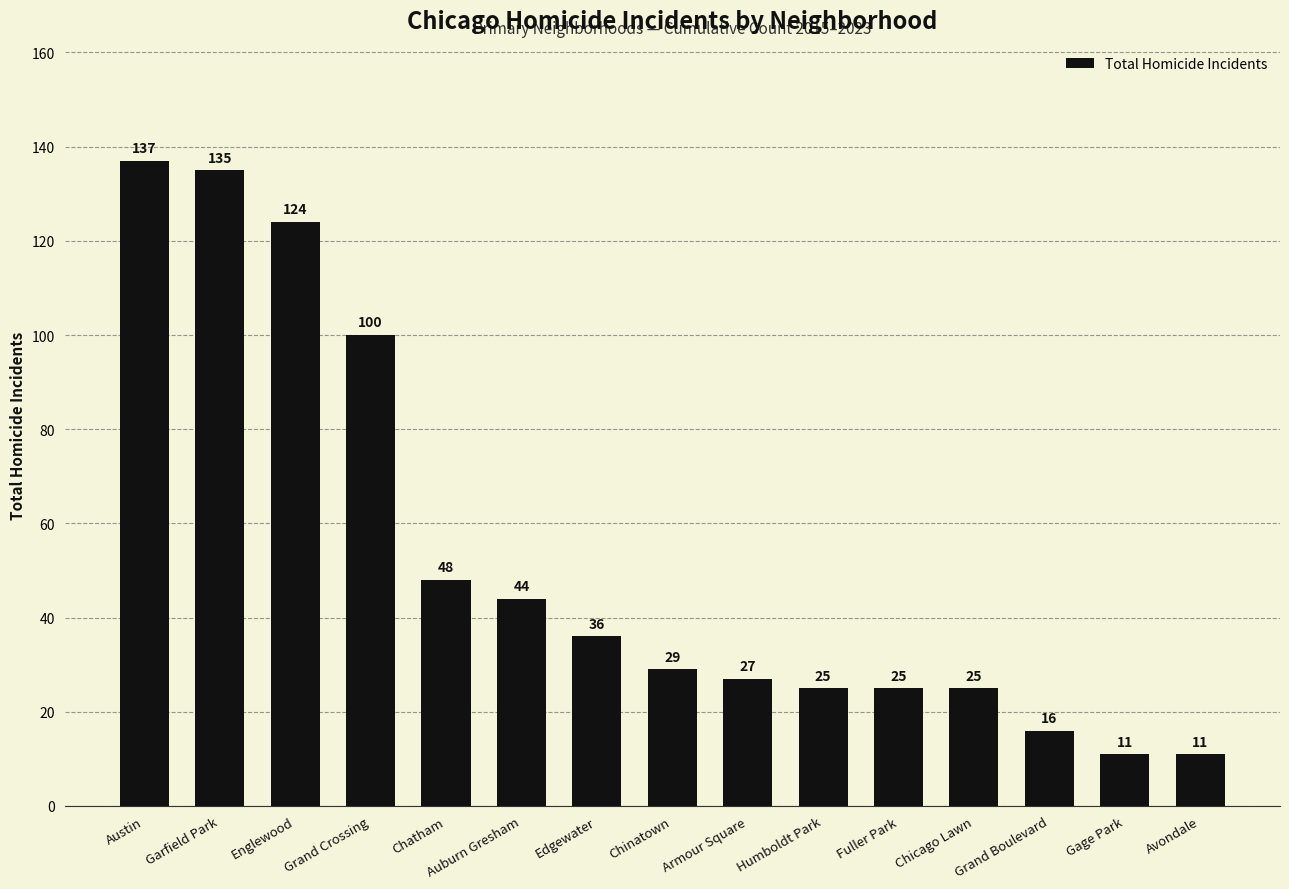

What is the difference between the values at Chinatown and Armour Square?

2